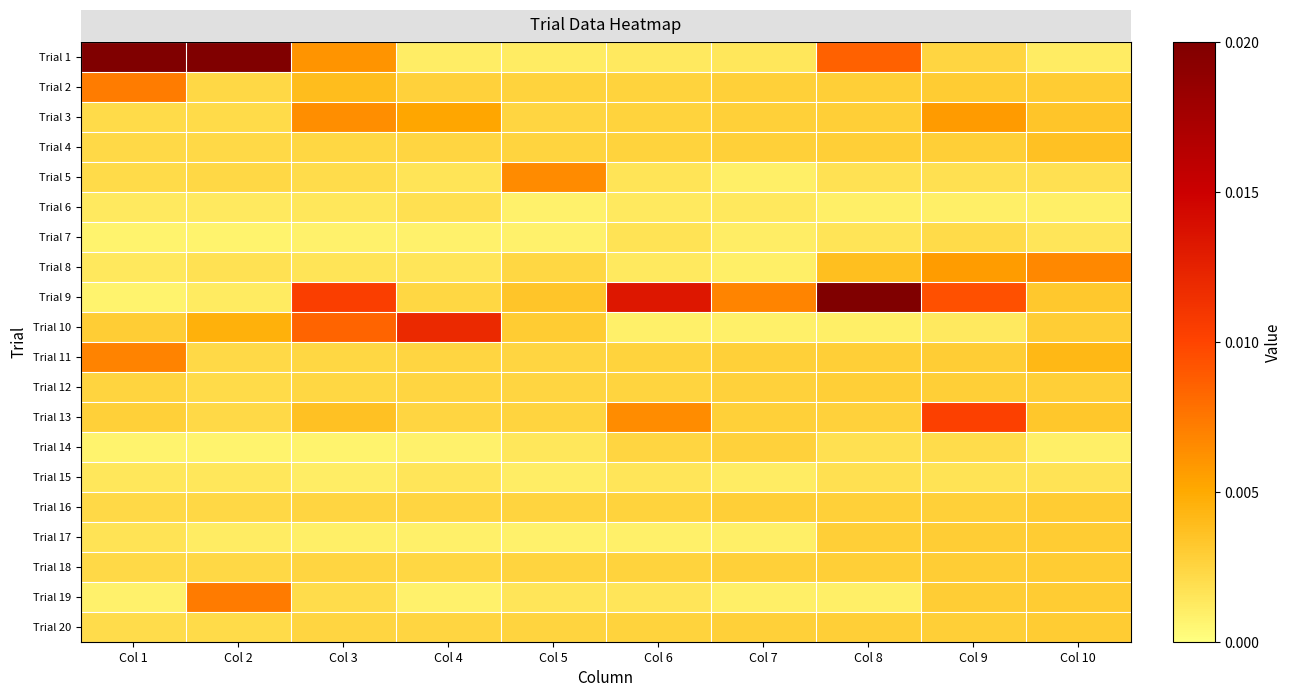

Reading right to left, transcribe all the data shown in this chart.

Trial 1: Col 10=0.0	Col 9=0.0	Col 8=0.0	Col 7=0.0	Col 6=0.0	Col 5=0.0	Col 4=0.0	Col 3=0.0	Col 2=0.1	Col 1=7.1
Trial 2: Col 10=0.0	Col 9=0.0	Col 8=0.0	Col 7=0.0	Col 6=0.0	Col 5=0.0	Col 4=0.0	Col 3=0.0	Col 2=0.0	Col 1=0.0
Trial 3: Col 10=0.0	Col 9=0.0	Col 8=0.0	Col 7=0.0	Col 6=0.0	Col 5=0.0	Col 4=0.0	Col 3=0.0	Col 2=0.0	Col 1=0.0
Trial 4: Col 10=0.0	Col 9=0.0	Col 8=0.0	Col 7=0.0	Col 6=0.0	Col 5=0.0	Col 4=0.0	Col 3=0.0	Col 2=0.0	Col 1=0.0
Trial 5: Col 10=0.0	Col 9=0.0	Col 8=0.0	Col 7=0.0	Col 6=0.0	Col 5=0.0	Col 4=0.0	Col 3=0.0	Col 2=0.0	Col 1=0.0
Trial 6: Col 10=0.0	Col 9=0.0	Col 8=0.0	Col 7=0.0	Col 6=0.0	Col 5=0.0	Col 4=0.0	Col 3=0.0	Col 2=0.0	Col 1=0.0
Trial 7: Col 10=0.0	Col 9=0.0	Col 8=0.0	Col 7=0.0	Col 6=0.0	Col 5=0.0	Col 4=0.0	Col 3=0.0	Col 2=0.0	Col 1=0.0
Trial 8: Col 10=0.0	Col 9=0.0	Col 8=0.0	Col 7=0.0	Col 6=0.0	Col 5=0.0	Col 4=0.0	Col 3=0.0	Col 2=0.0	Col 1=0.0
Trial 9: Col 10=0.0	Col 9=0.0	Col 8=0.0	Col 7=0.0	Col 6=0.0	Col 5=0.0	Col 4=0.0	Col 3=0.0	Col 2=0.0	Col 1=0.0
Trial 10: Col 10=0.0	Col 9=0.0	Col 8=0.0	Col 7=0.0	Col 6=0.0	Col 5=0.0	Col 4=0.0	Col 3=0.0	Col 2=0.0	Col 1=0.0
Trial 11: Col 10=0.0	Col 9=0.0	Col 8=0.0	Col 7=0.0	Col 6=0.0	Col 5=0.0	Col 4=0.0	Col 3=0.0	Col 2=0.0	Col 1=0.0
Trial 12: Col 10=0.0	Col 9=0.0	Col 8=0.0	Col 7=0.0	Col 6=0.0	Col 5=0.0	Col 4=0.0	Col 3=0.0	Col 2=0.0	Col 1=0.0
Trial 13: Col 10=0.0	Col 9=0.0	Col 8=0.0	Col 7=0.0	Col 6=0.0	Col 5=0.0	Col 4=0.0	Col 3=0.0	Col 2=0.0	Col 1=0.0
Trial 14: Col 10=0.0	Col 9=0.0	Col 8=0.0	Col 7=0.0	Col 6=0.0	Col 5=0.0	Col 4=0.0	Col 3=0.0	Col 2=0.0	Col 1=0.0
Trial 15: Col 10=0.0	Col 9=0.0	Col 8=0.0	Col 7=0.0	Col 6=0.0	Col 5=0.0	Col 4=0.0	Col 3=0.0	Col 2=0.0	Col 1=0.0
Trial 16: Col 10=0.0	Col 9=0.0	Col 8=0.0	Col 7=0.0	Col 6=0.0	Col 5=0.0	Col 4=0.0	Col 3=0.0	Col 2=0.0	Col 1=0.0
Trial 17: Col 10=0.0	Col 9=0.0	Col 8=0.0	Col 7=0.0	Col 6=0.0	Col 5=0.0	Col 4=0.0	Col 3=0.0	Col 2=0.0	Col 1=0.0
Trial 18: Col 10=0.0	Col 9=0.0	Col 8=0.0	Col 7=0.0	Col 6=0.0	Col 5=0.0	Col 4=0.0	Col 3=0.0	Col 2=0.0	Col 1=0.0
Trial 19: Col 10=0.0	Col 9=0.0	Col 8=0.0	Col 7=0.0	Col 6=0.0	Col 5=0.0	Col 4=0.0	Col 3=0.0	Col 2=0.0	Col 1=0.0
Trial 20: Col 10=0.0	Col 9=0.0	Col 8=0.0	Col 7=0.0	Col 6=0.0	Col 5=0.0	Col 4=0.0	Col 3=0.0	Col 2=0.0	Col 1=0.0